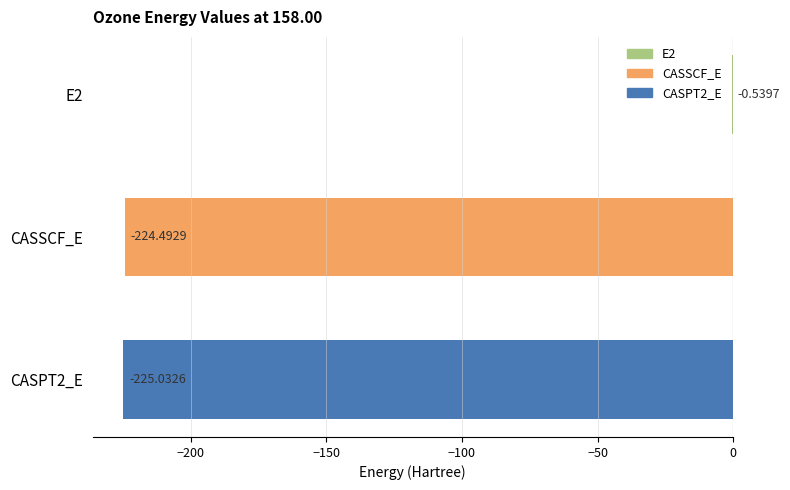

Which has a higher value, CASSCF_E or E2?

E2